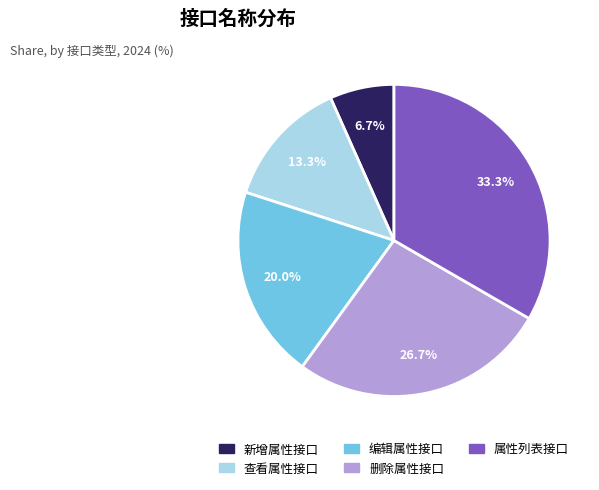

Combined, do 编辑属性接口 and 查看属性接口 account for over 50%?

No